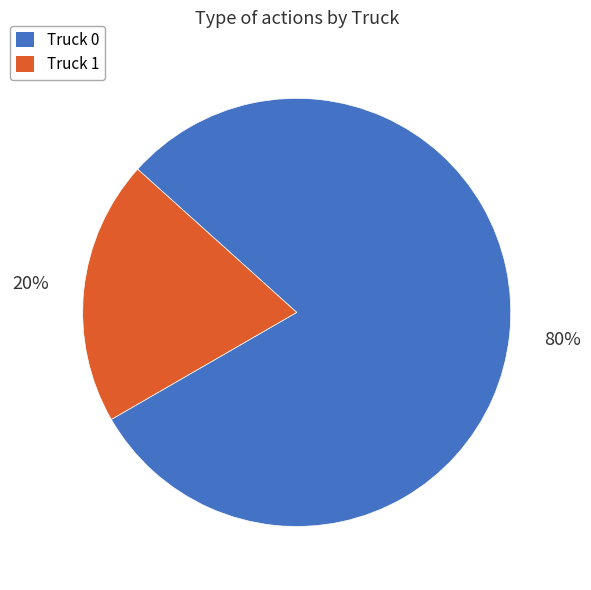

Is there a majority slice in this chart?

Yes